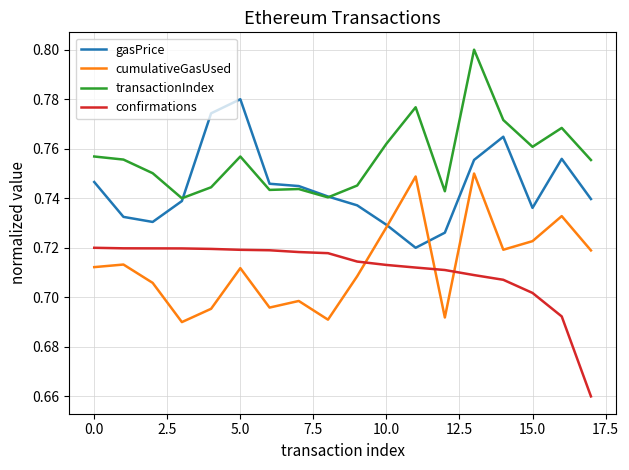

List the series in order of their peak value, lowest first.

confirmations, cumulativeGasUsed, gasPrice, transactionIndex